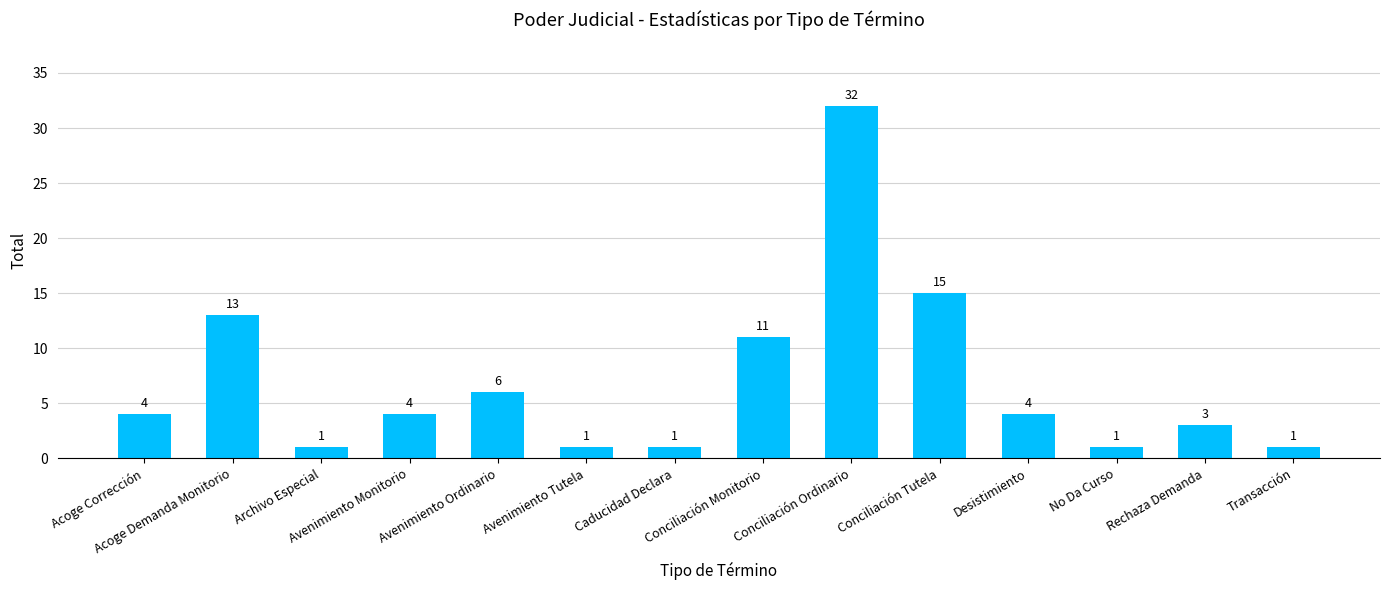

What position from the left is Conciliación Monitorio?

8